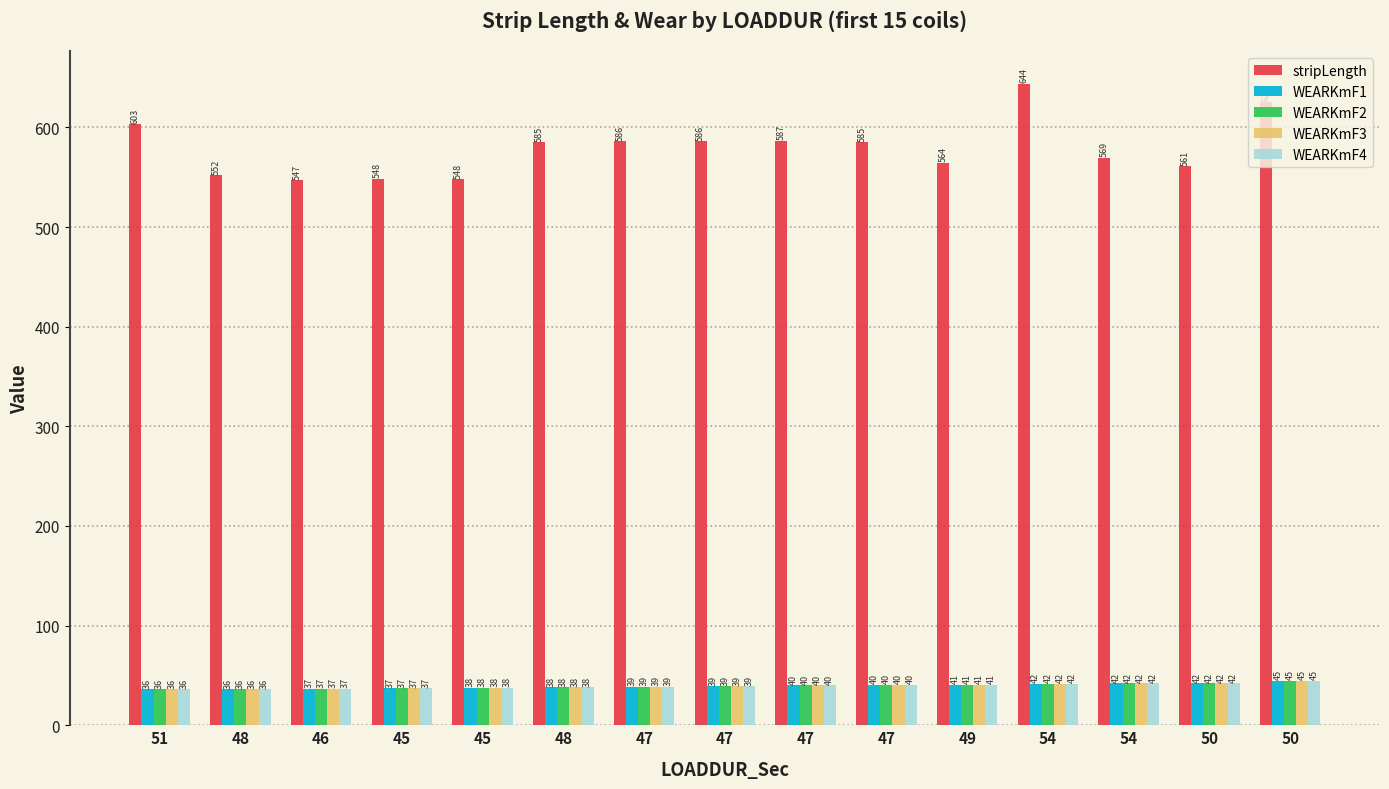

Which series has the largest total across all categories?

stripLength